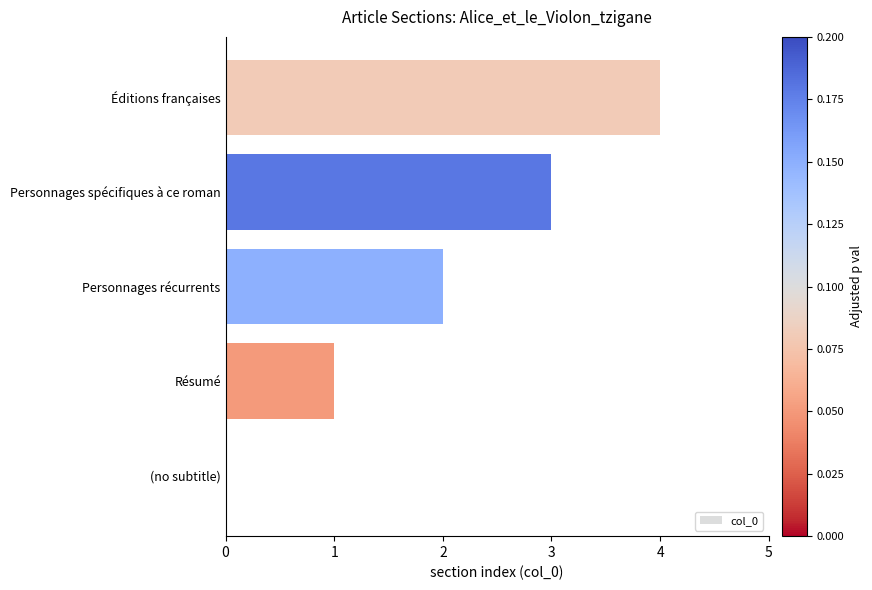

The value at Résumé is 1. True or false?

True